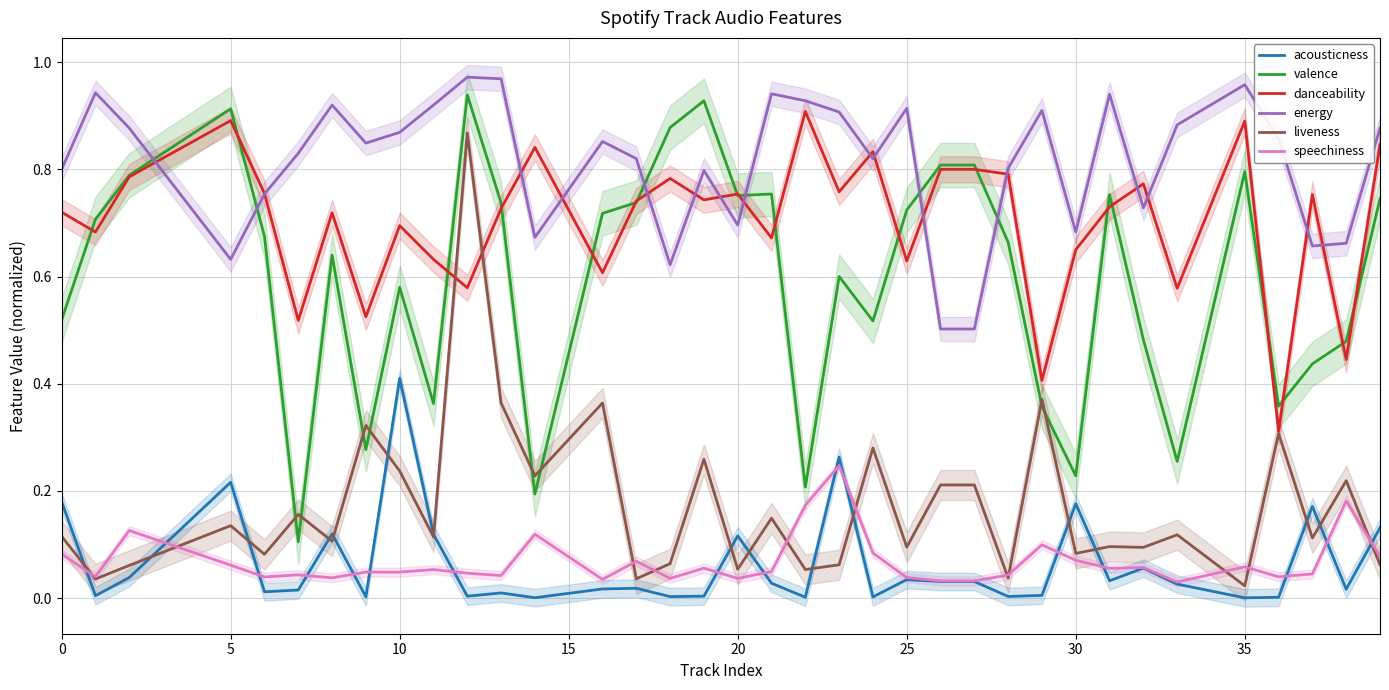

The energy series shows 0.9 at 5. True or false?

False